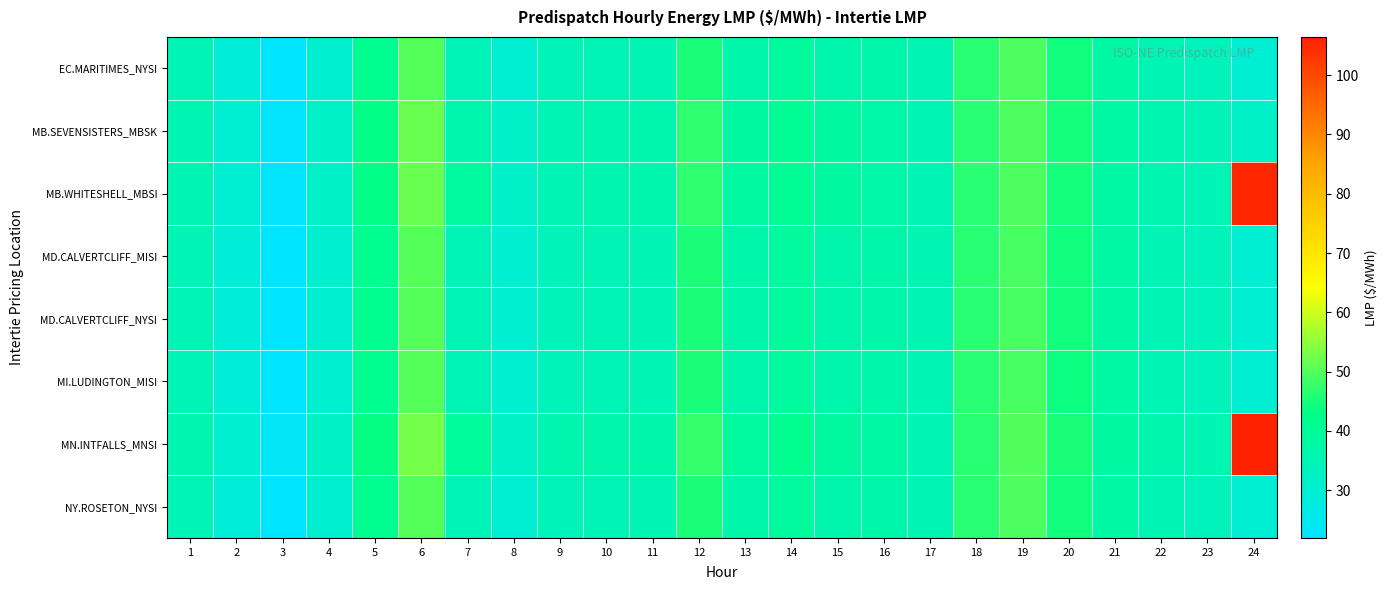

What is the maximum value shown in the chart?

106.4